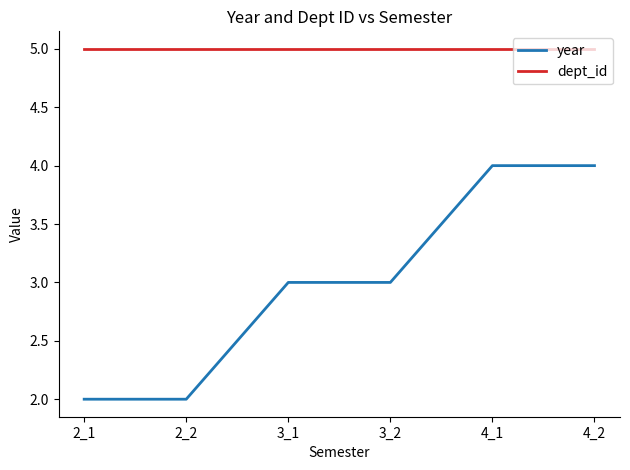

Count the year values in the range 2 to 4.

6